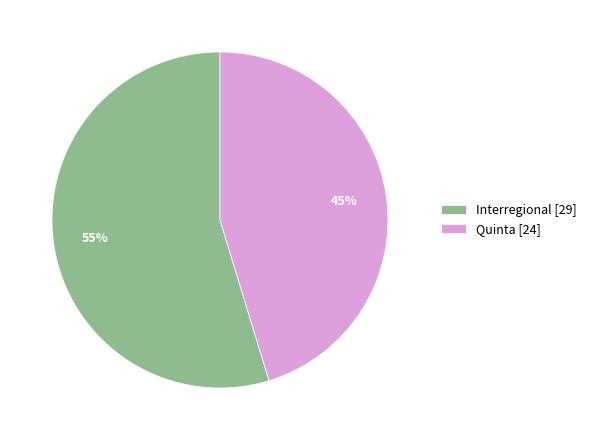

Is it true that Quinta [24] is 45% of the pie?

True